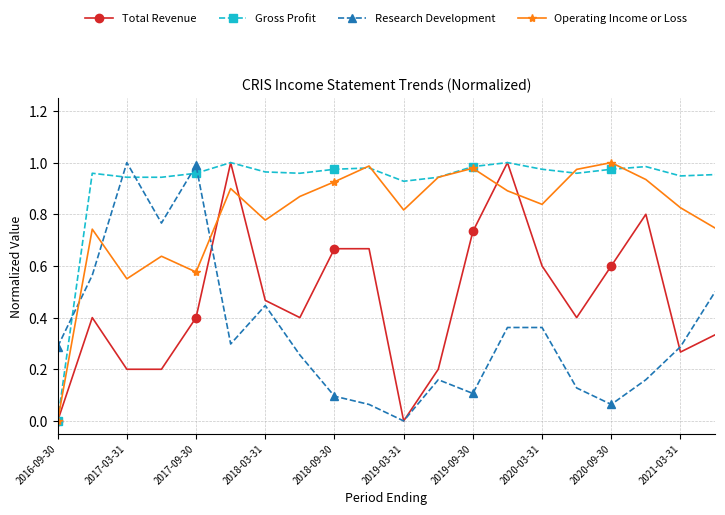

List the series in order of their overall mean, highest first.

Gross Profit, Operating Income or Loss, Total Revenue, Research Development